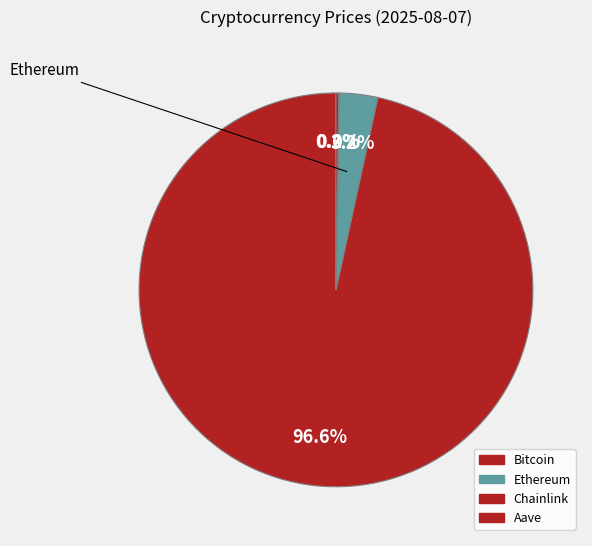

The Chainlink slice represents 0% of the pie. True or false?

True